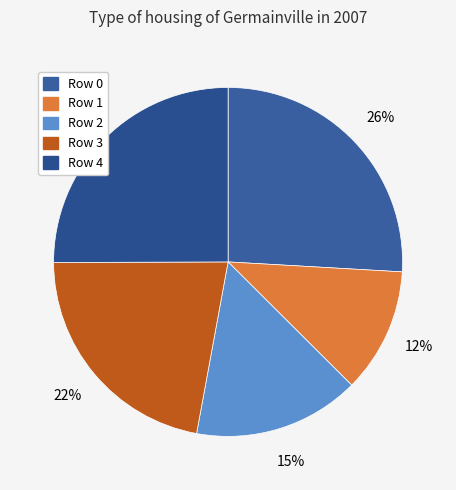

True or false: Row 3 accounts for 32% of the total.

False